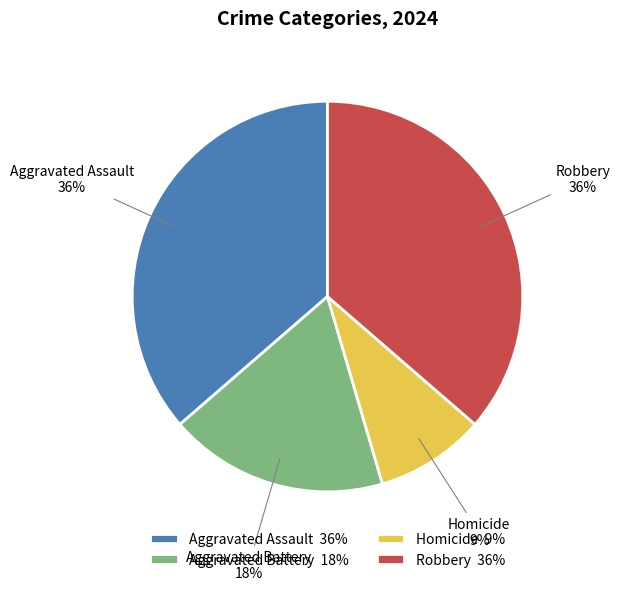

True or false: Robbery accounts for 36% of the total.

True